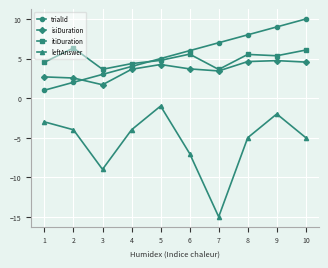

List the labels in order of trialId value, smallest first.

1, 2, 3, 4, 5, 6, 7, 8, 9, 10